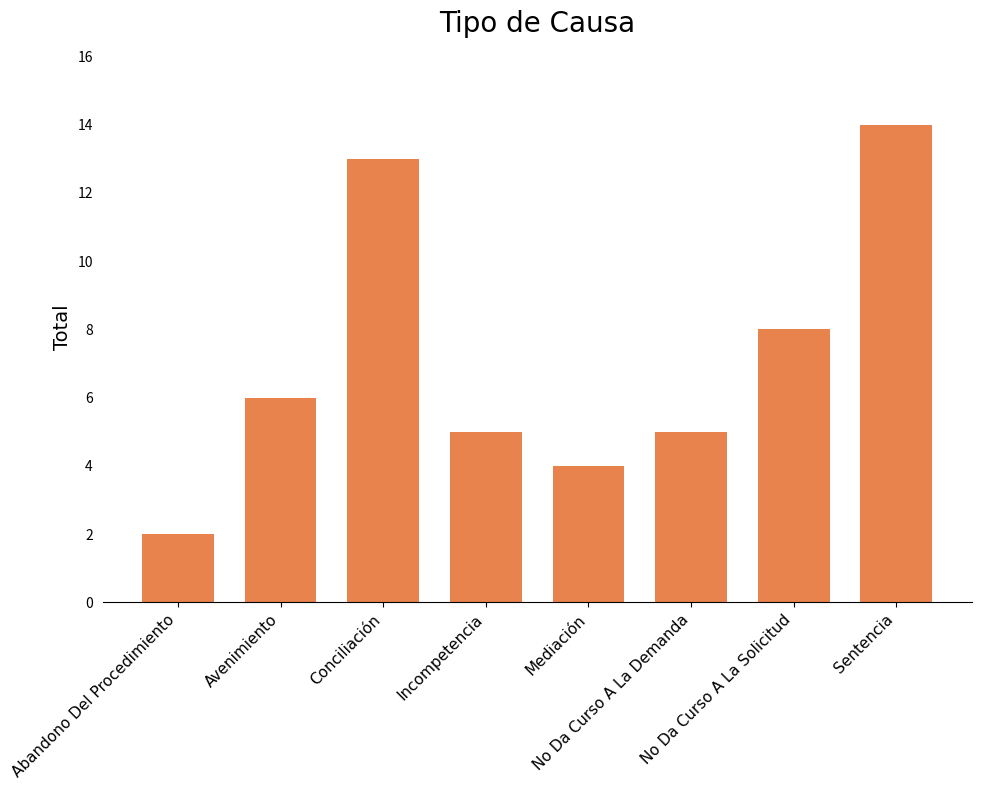

The value at Abandono Del Procedimiento is 3. True or false?

False